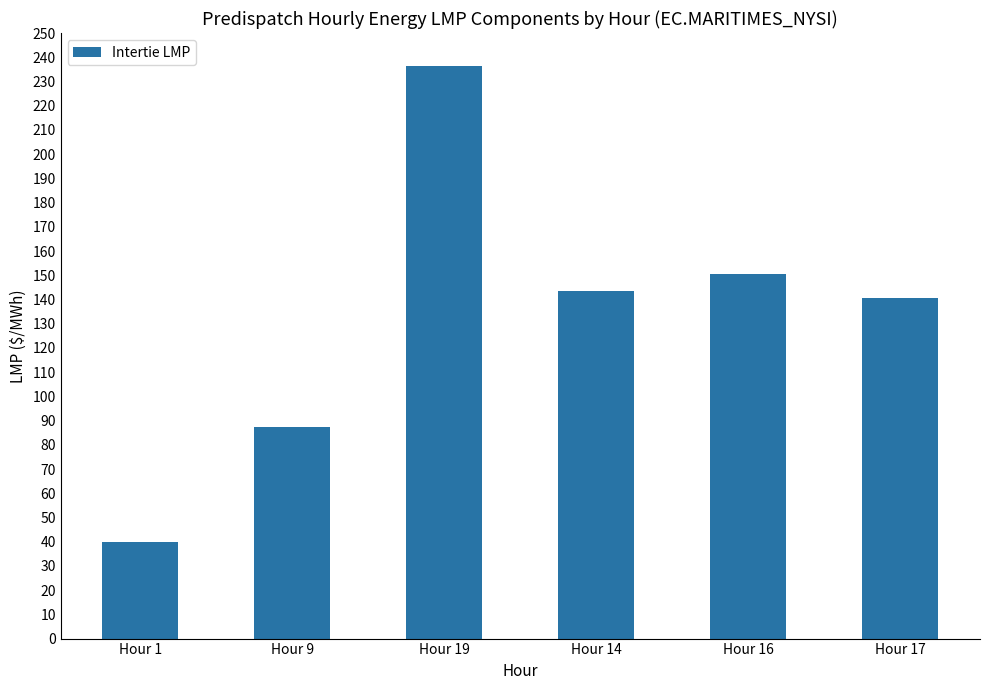

Does the chart contain stacked bars?

No